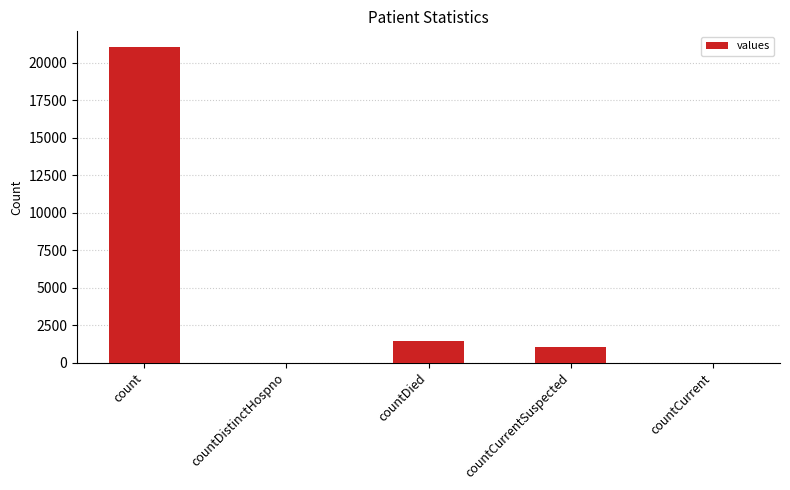

What is the greatest value displayed?

21050